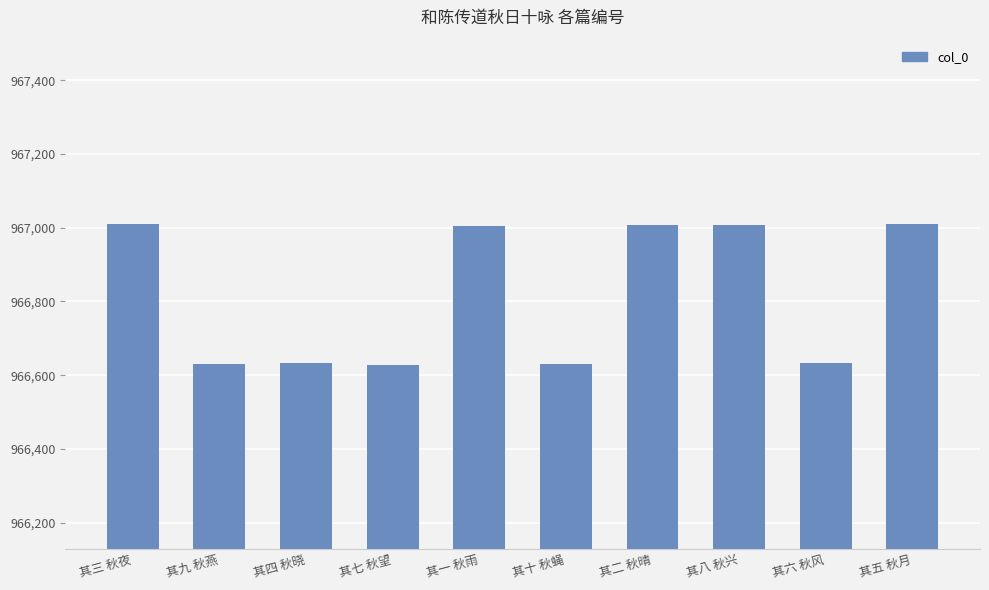

At which label does the data first exceed 967006?

其三 秋夜